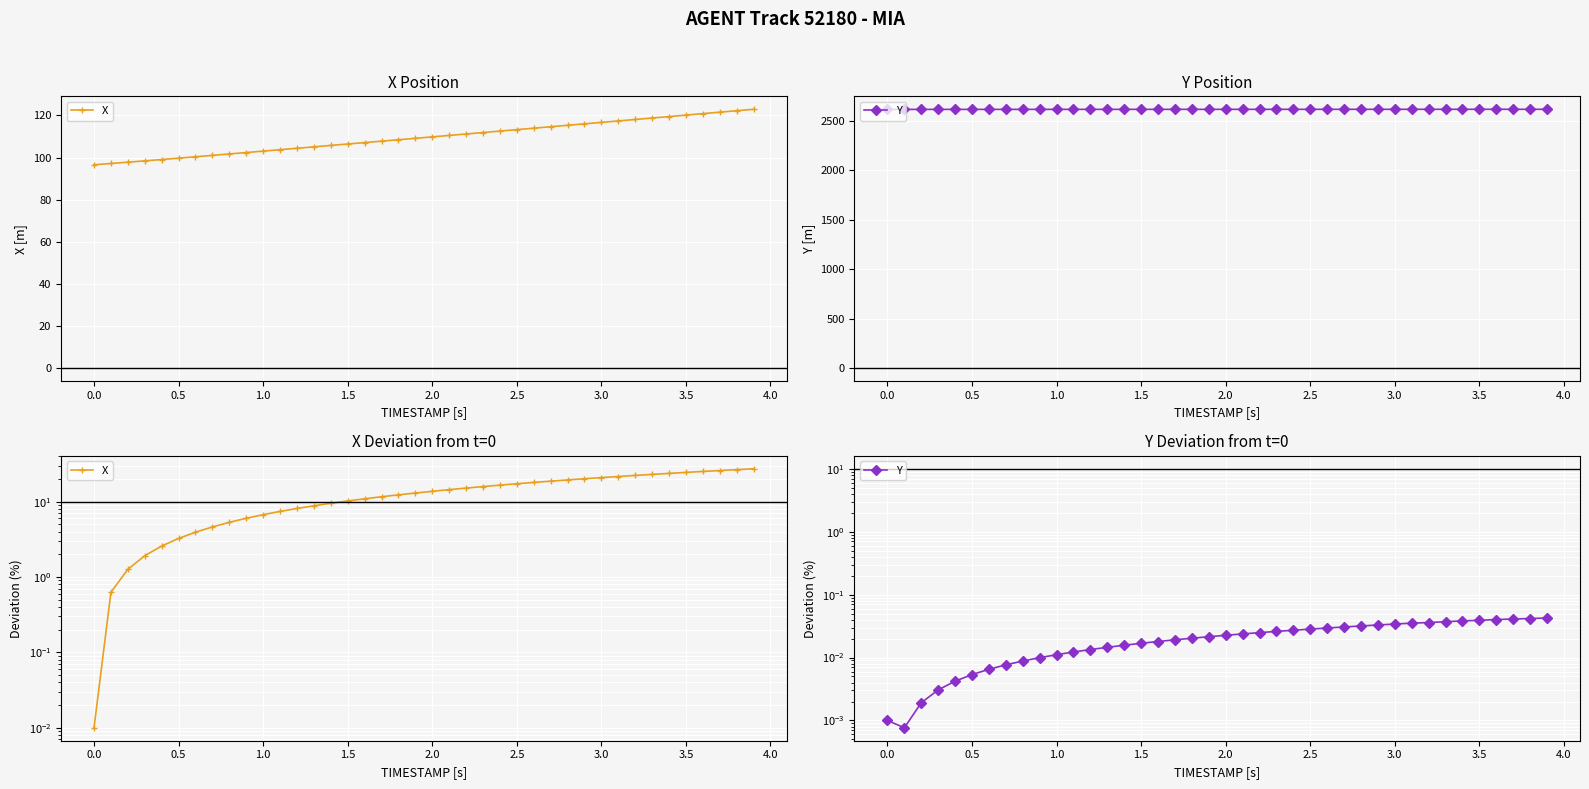

How many lines are shown in the chart?

2